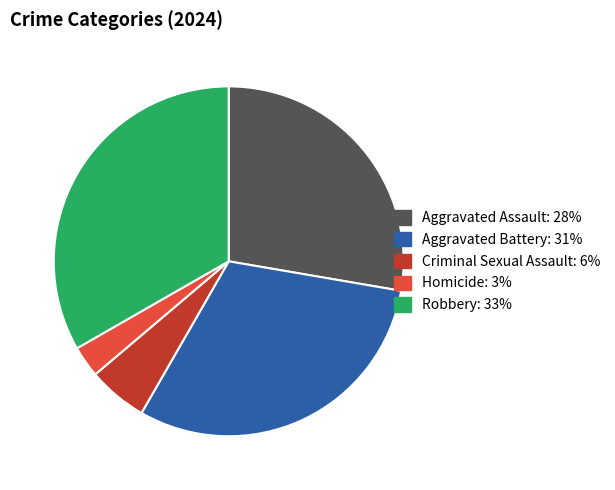

Between Aggravated Battery and Robbery, which is larger?

Robbery